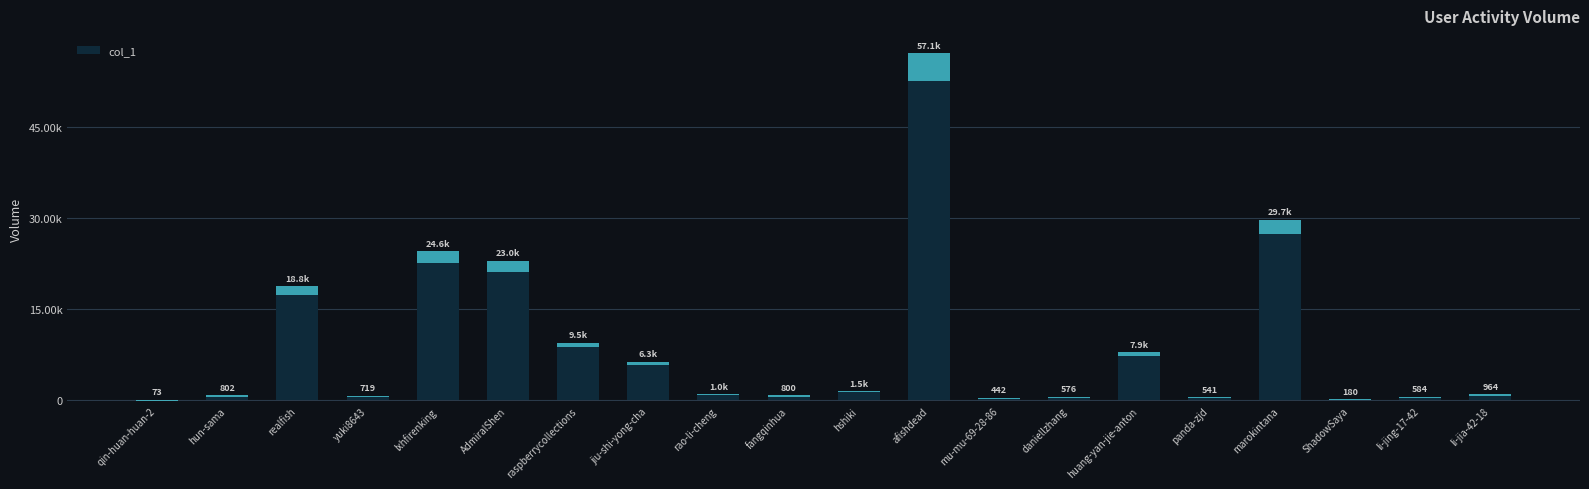

True or false: the data shows 4218 at raspberrycollections.

False